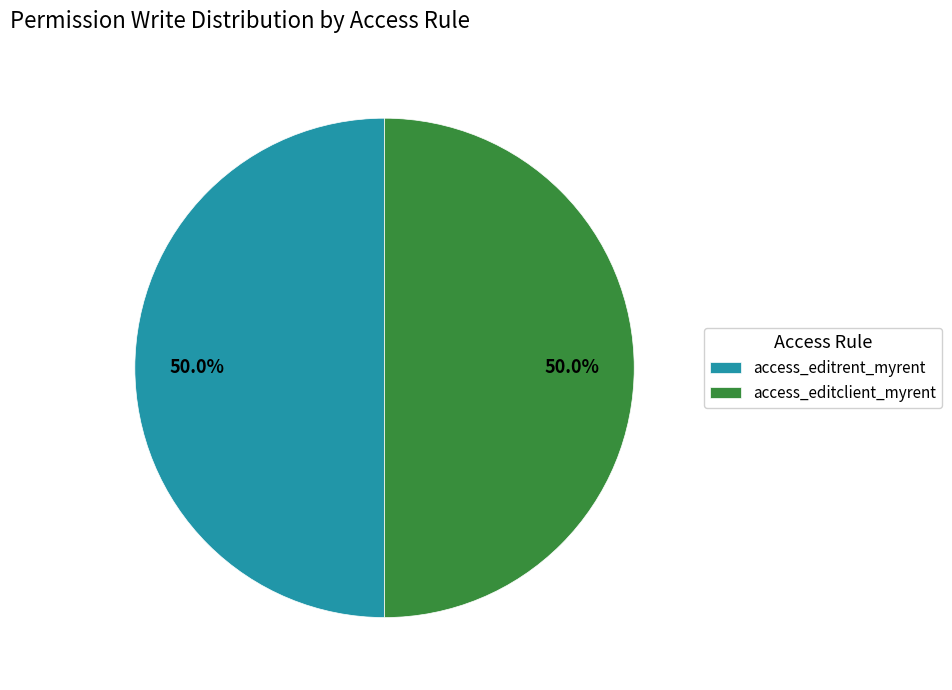

How many slices are in this pie chart?

2